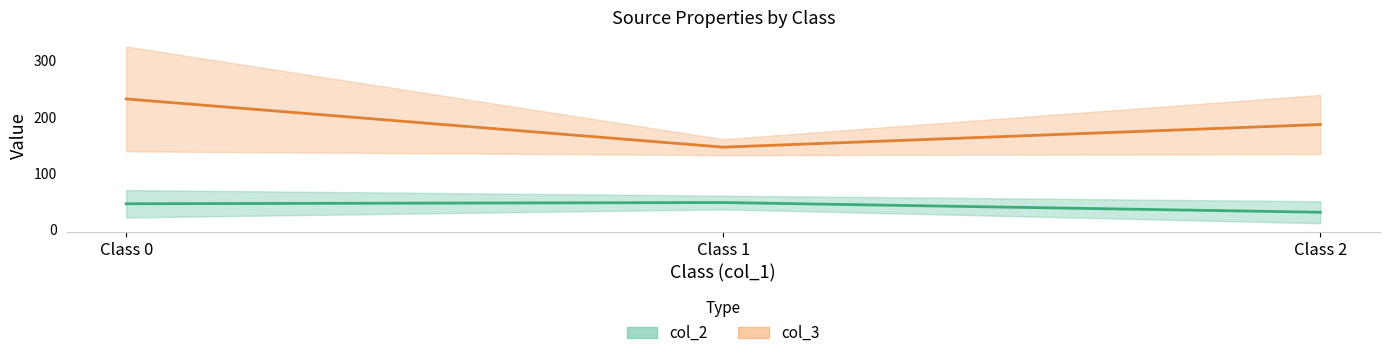

What is the minimum value shown in the chart?

30.7